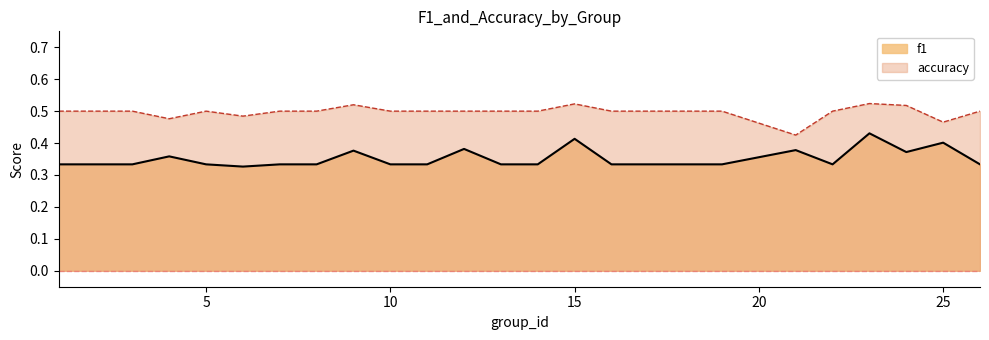

Rank the series by their maximum value, from highest to lowest.

accuracy, f1